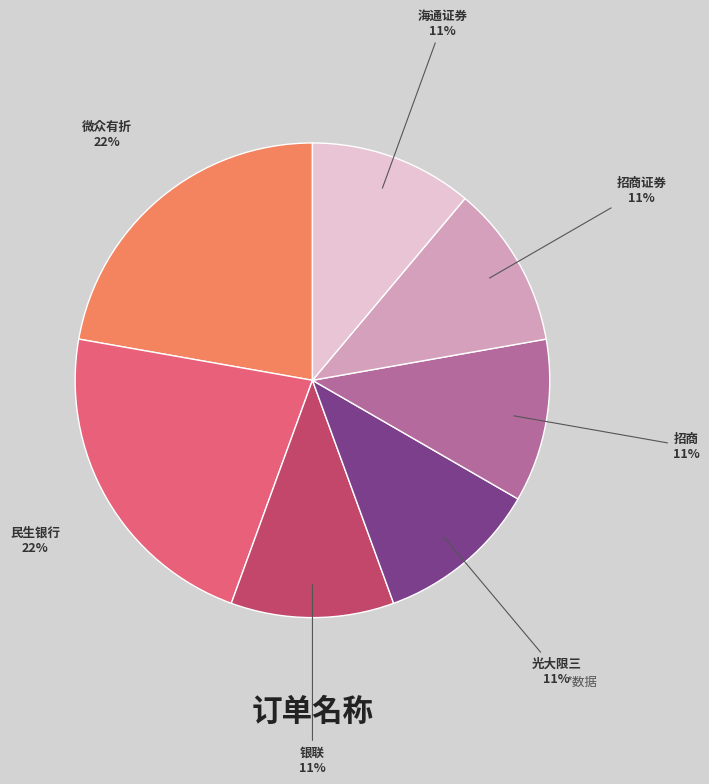

Is the sum of 招商证券 and 光大限三 greater than half?

No